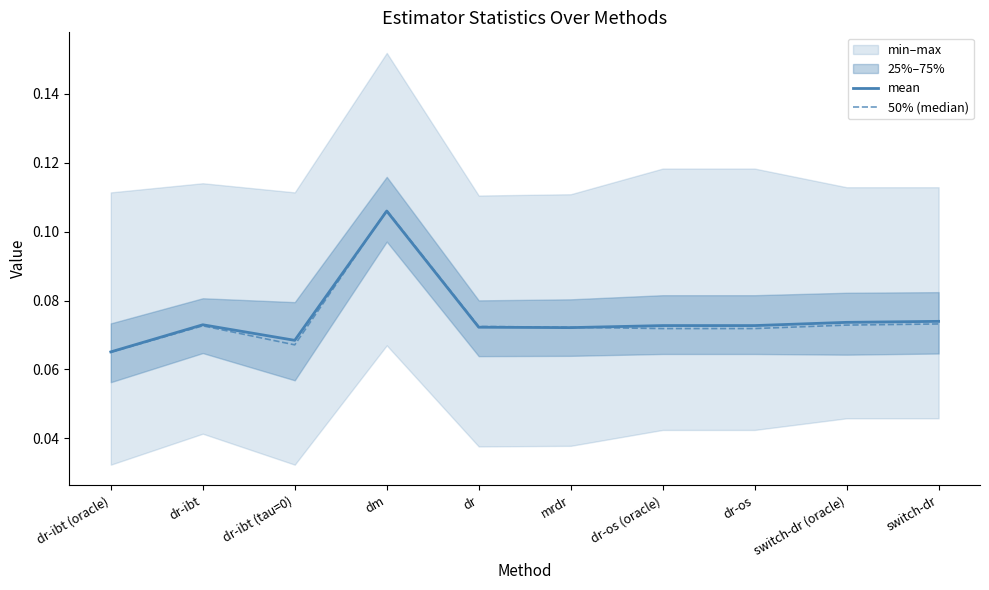

Which series has the largest total across all categories?

mean